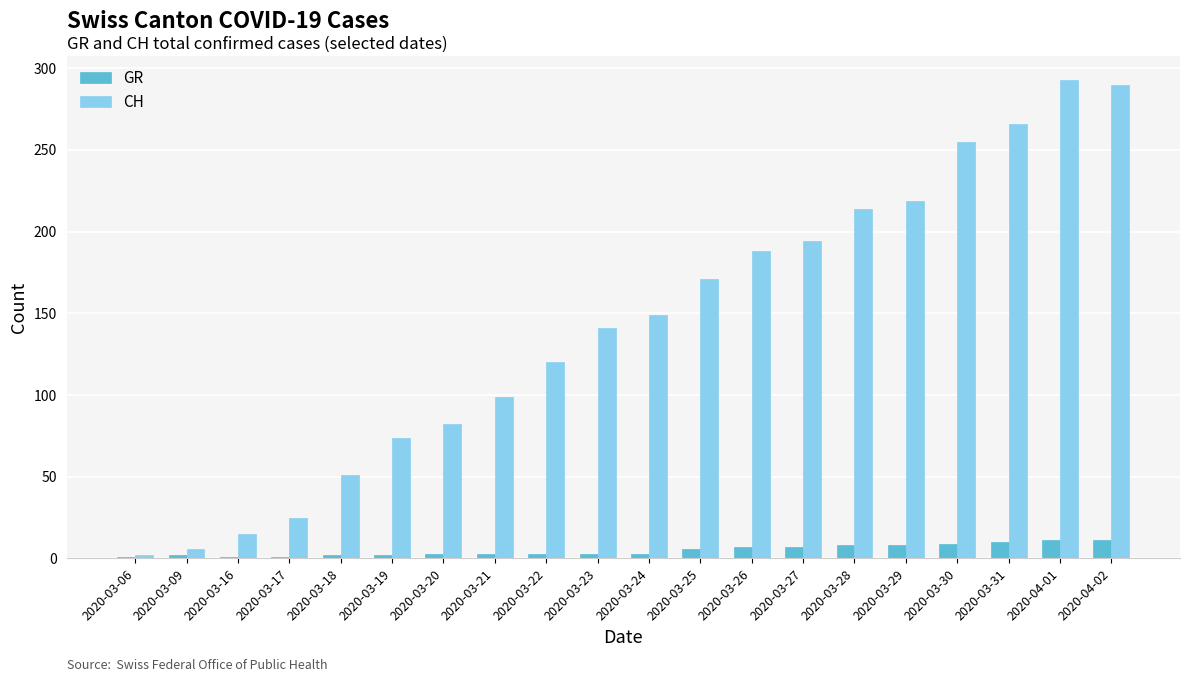

Rank the series at 2020-03-31 from highest to lowest value.

CH, GR